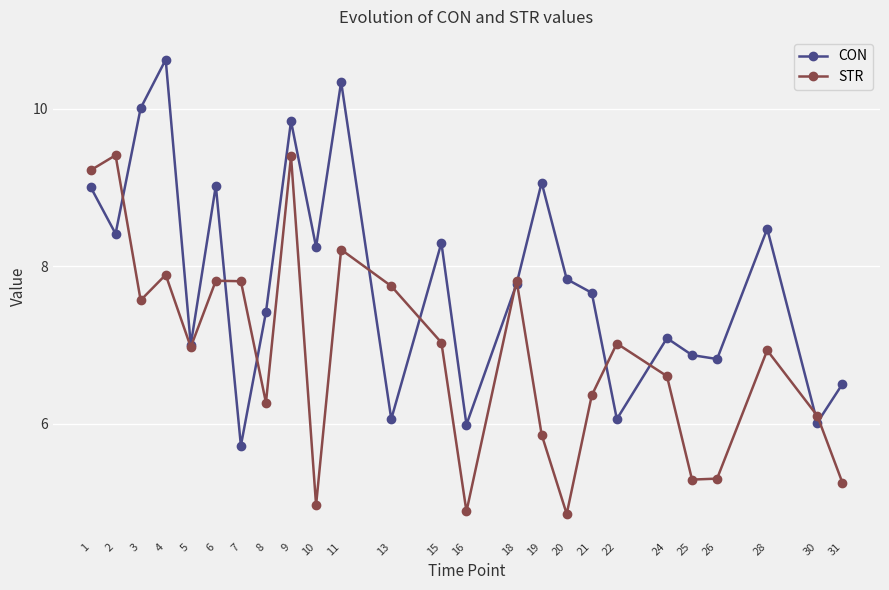

How many categories are shown in the chart?

25